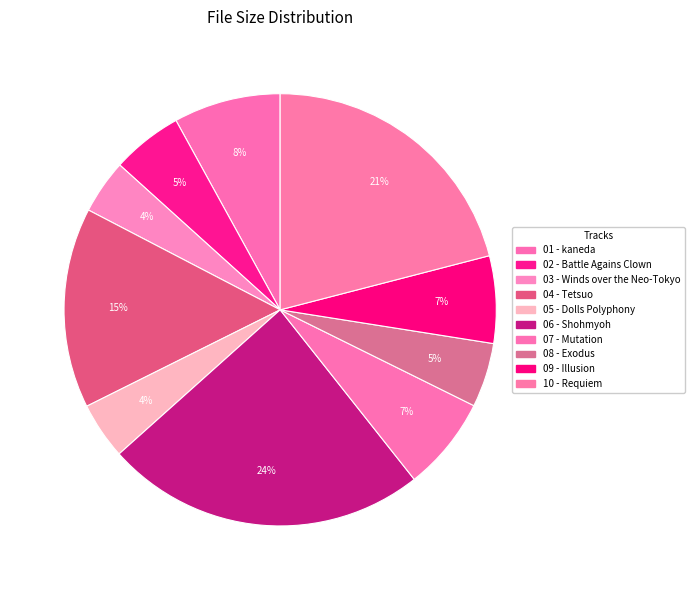

Is there a majority slice in this chart?

No